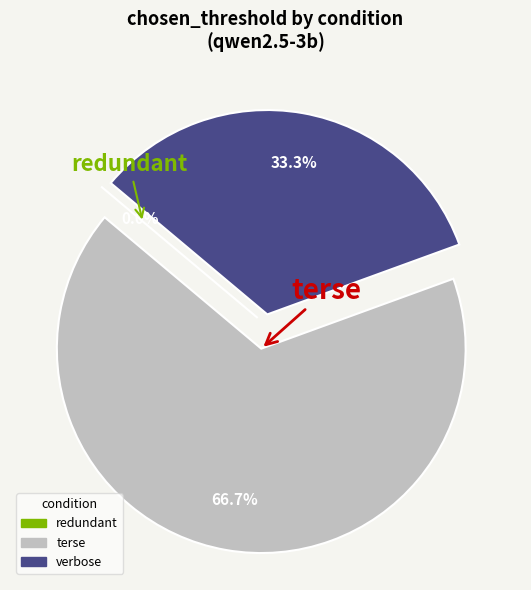

What percentage is the terse slice, to the nearest percent?

67%